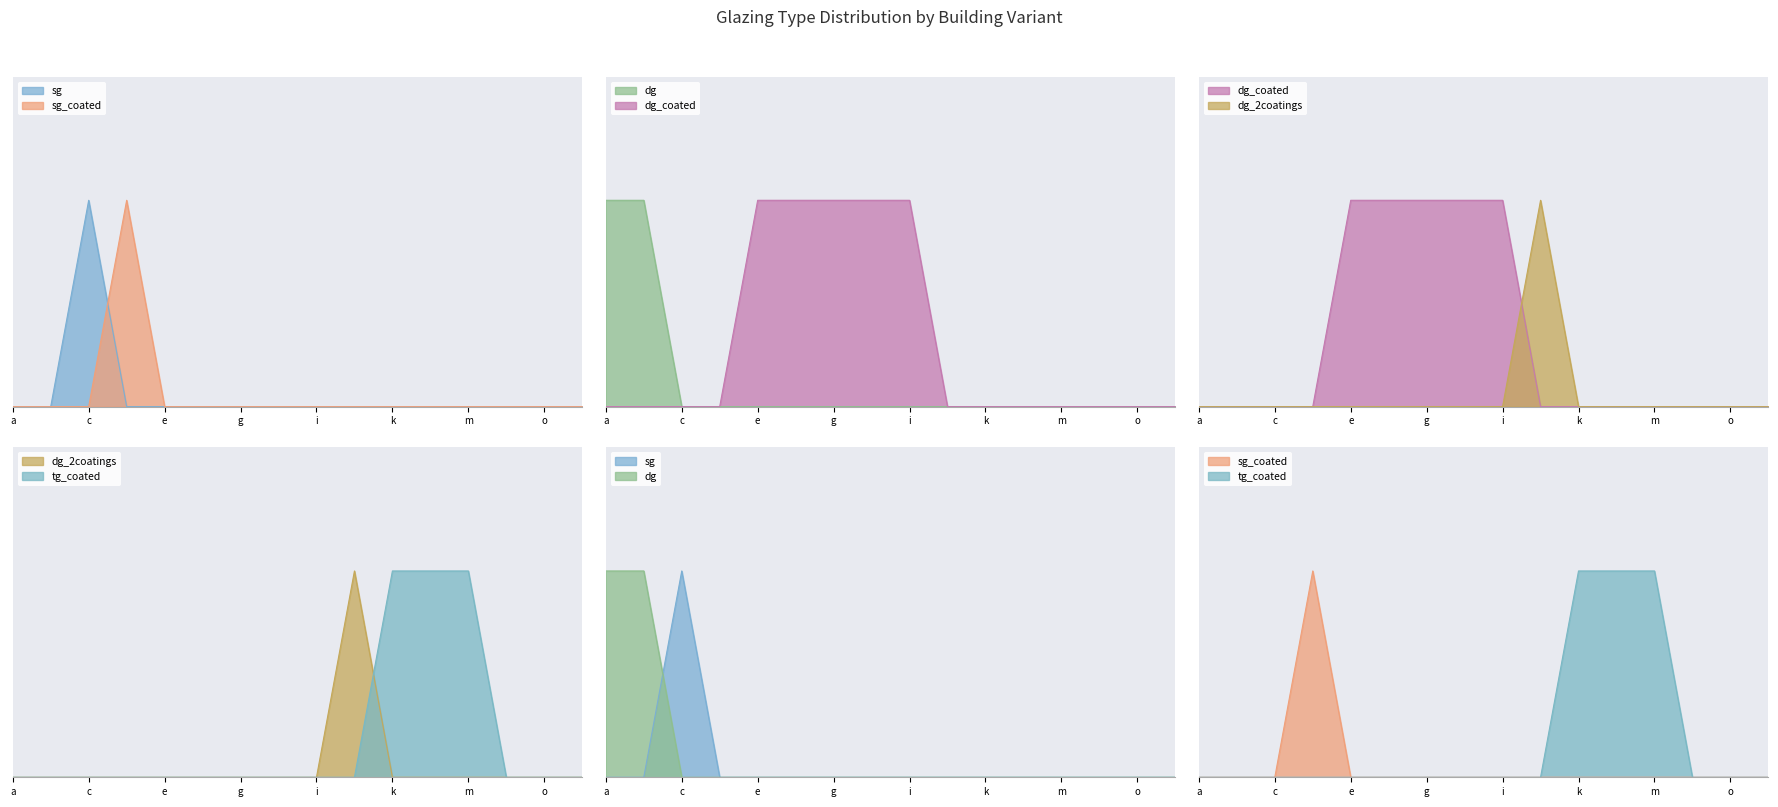

What are all the series names shown in the legend?

sg, sg_coated, dg, dg_coated, dg_2coatings, tg_coated